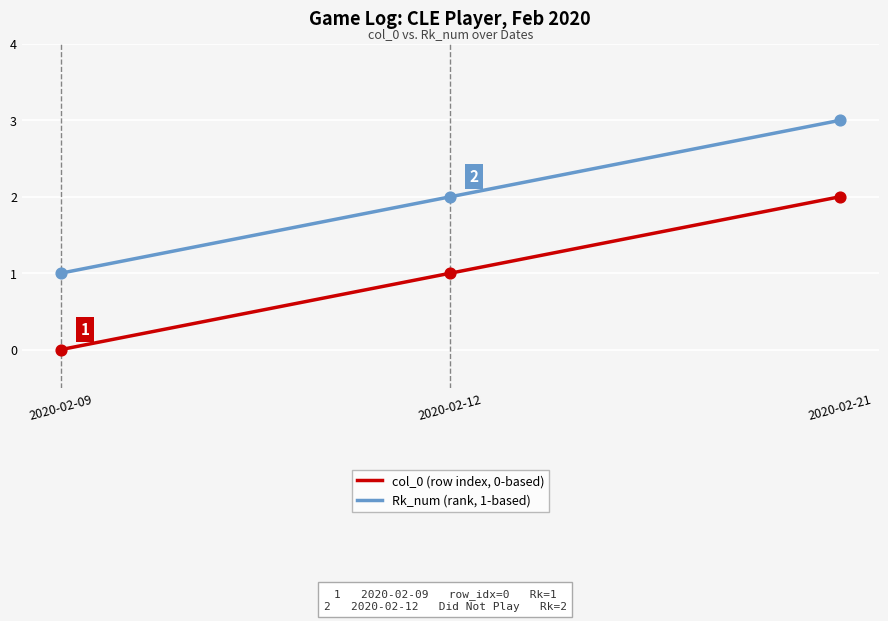

Which series has the largest total across all categories?

Rk_num (rank, 1-based)